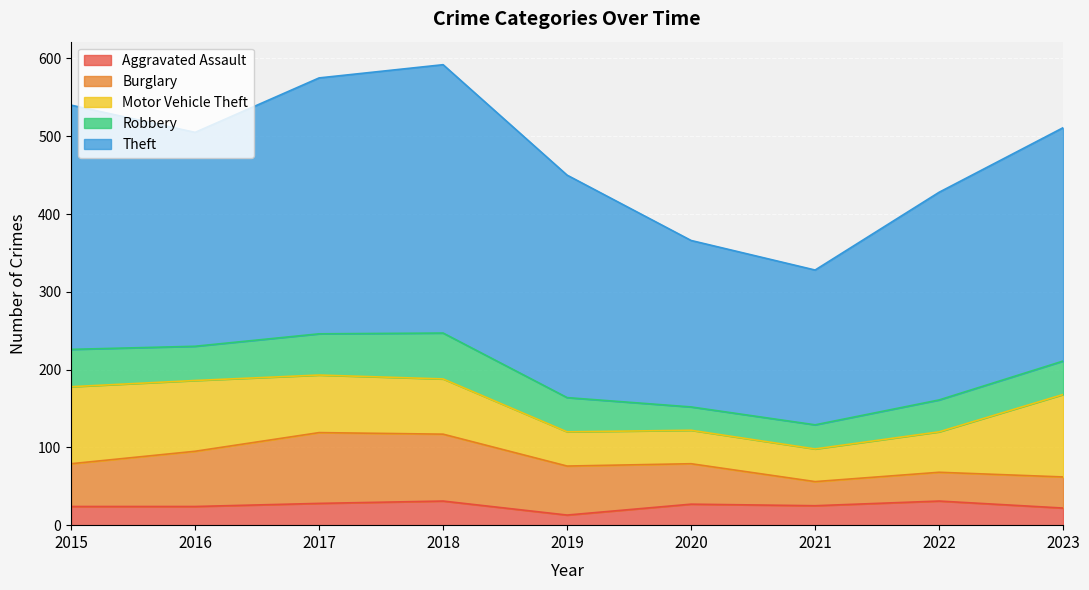

At which category does Theft reach its first local peak?

2018